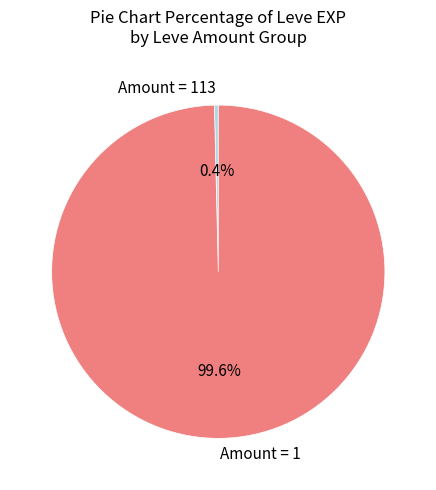

Is the sum of Amount = 113 and Amount = 1 greater than half?

Yes